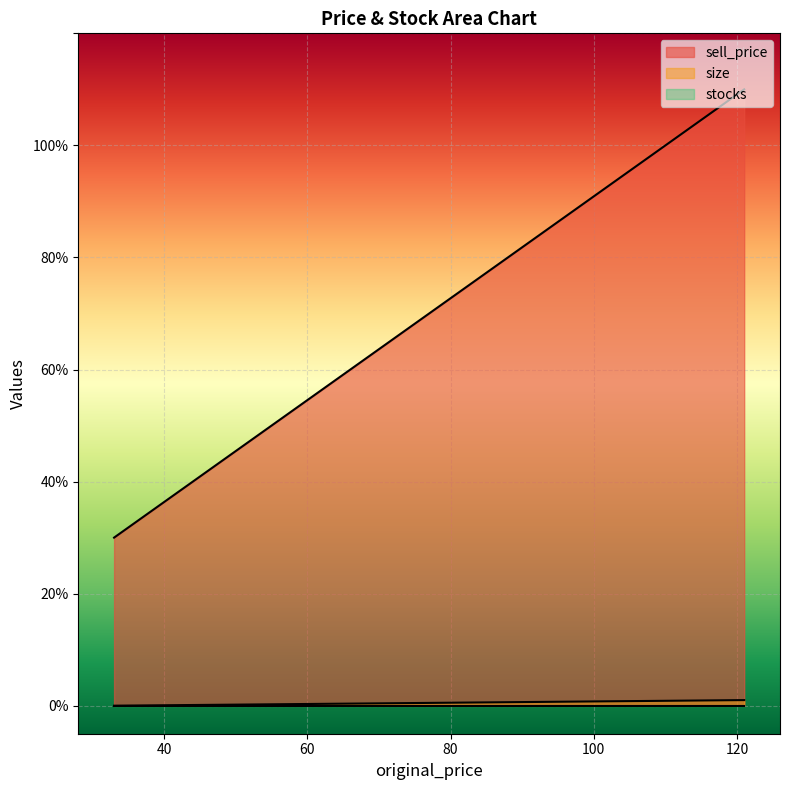

True or false: stocks and sell_price cross at least once.

False